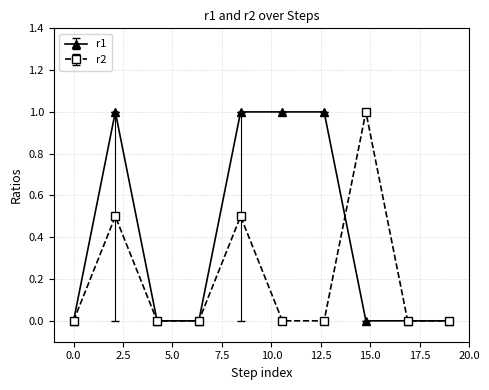

List the series in order of their overall mean, highest first.

r1, r2